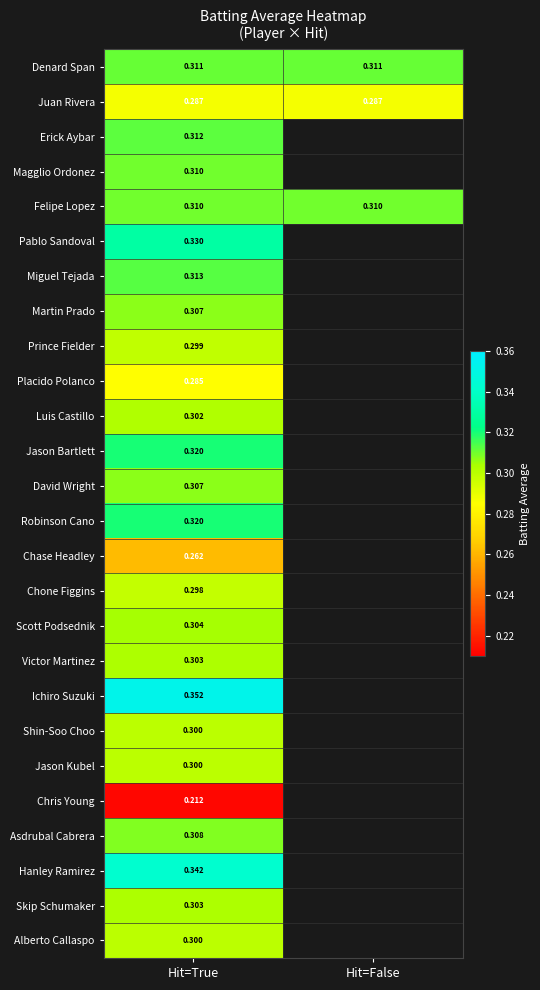

What is the spread (max minus min) of values at Hit=True?

0.1